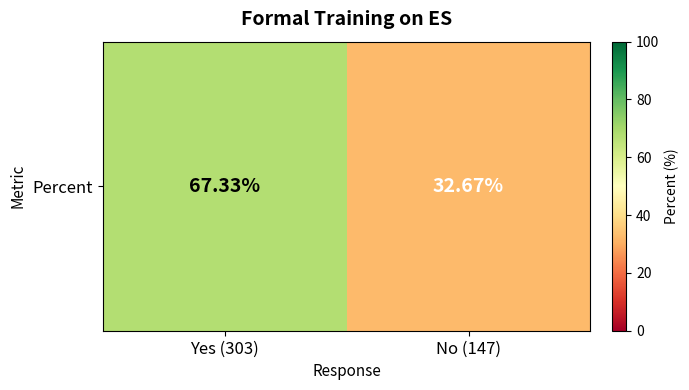

Reading left to right, transcribe all the data shown in this chart.

Yes (303)=67.3	No (147)=32.7